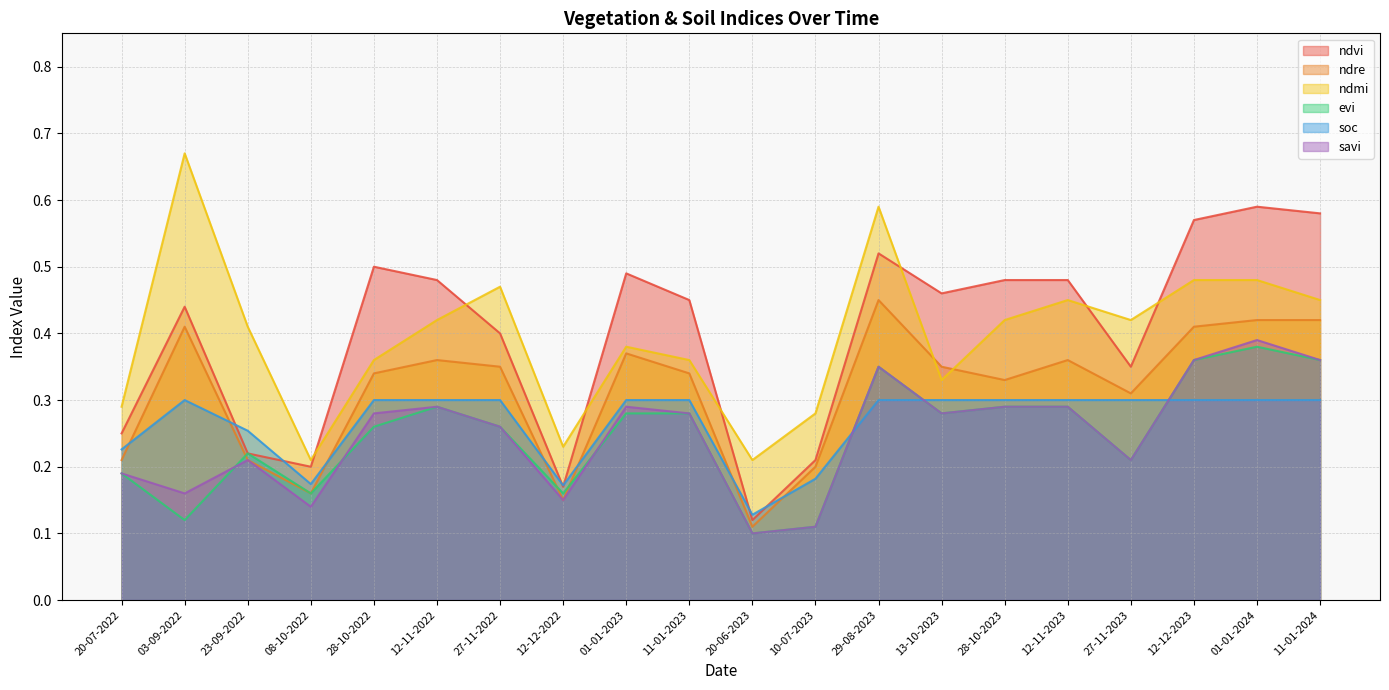

True or false: ndmi and evi cross at least once.

False